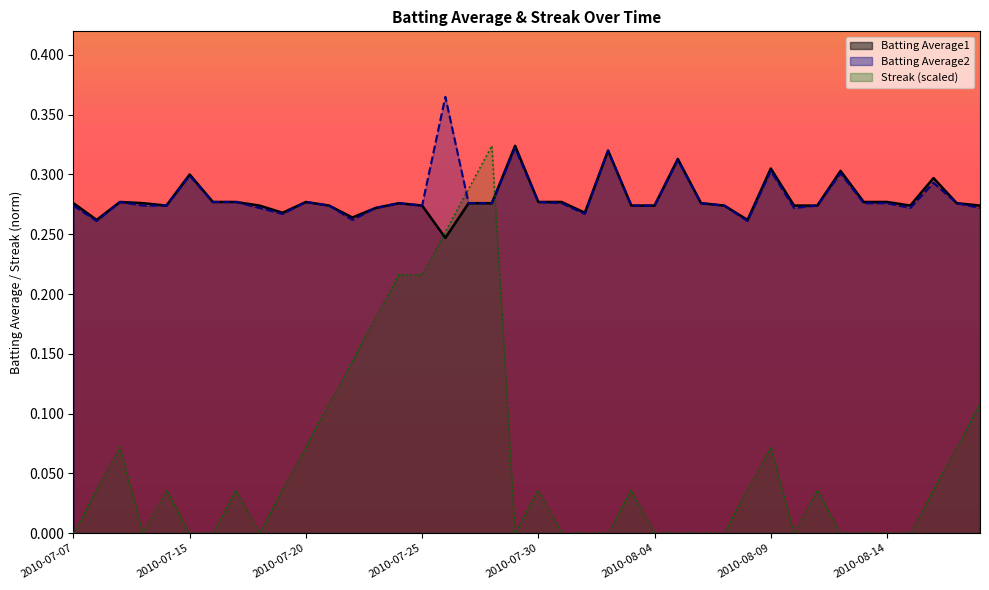

What is the sum of the Streak values at 2010-07-15 and 2010-07-20?

0.1